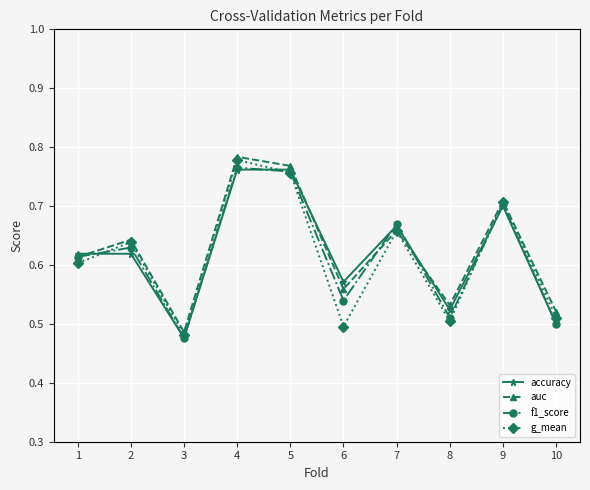

Rank the series by their average value, from highest to lowest.

auc, accuracy, f1_score, g_mean